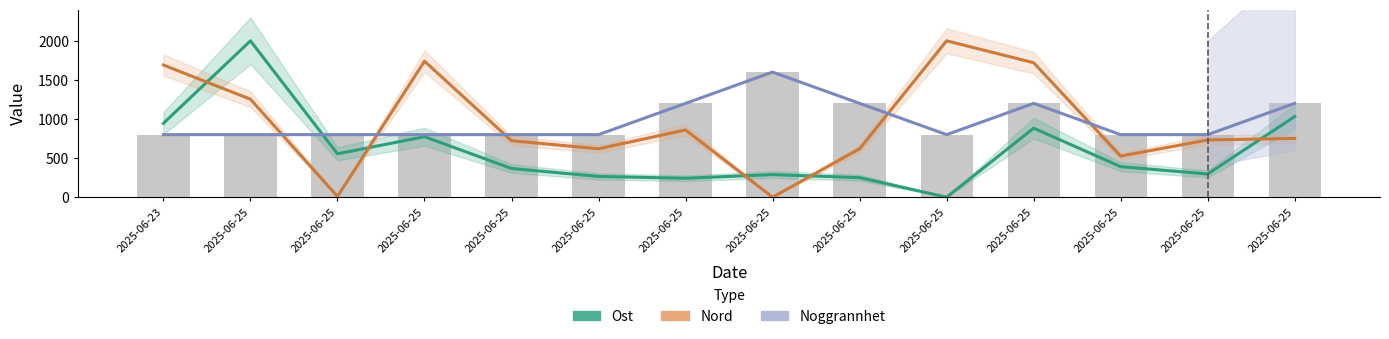

How many data points does each series have?

14